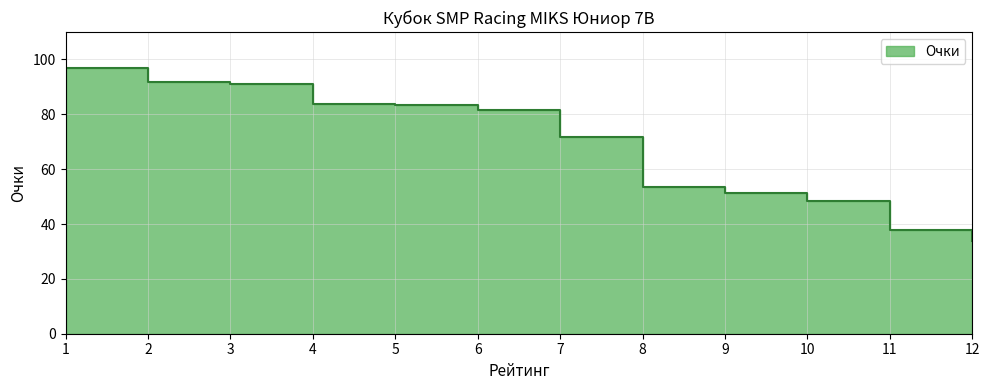

What is the change in value from 2 to 7?

-20.1